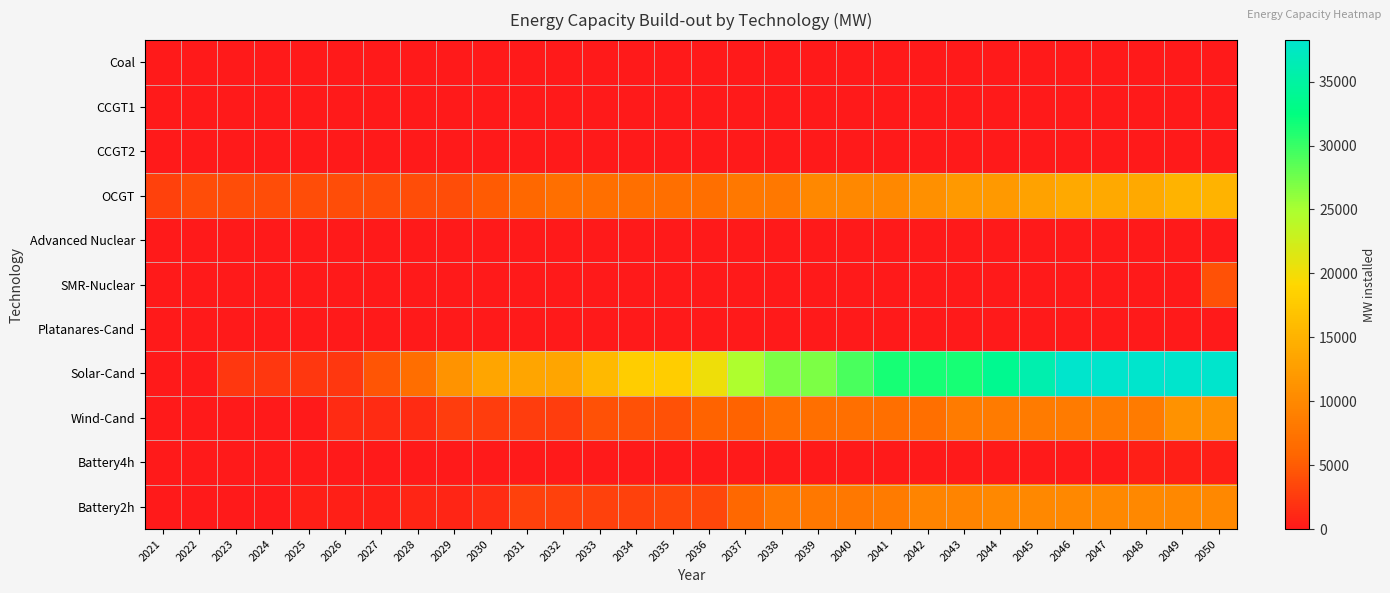

Which series has the widest spread of values?

Solar-Cand